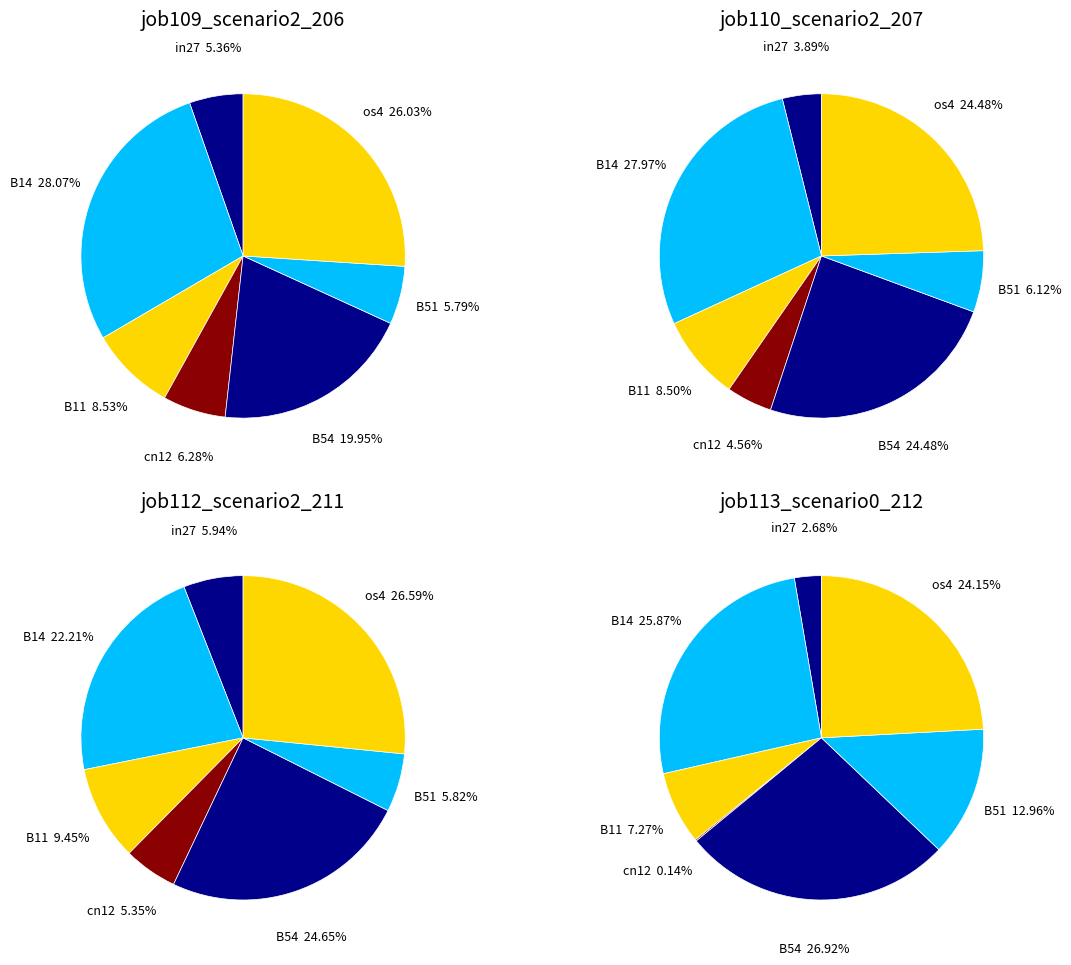

To the nearest percent, what is the average slice percentage?

14%